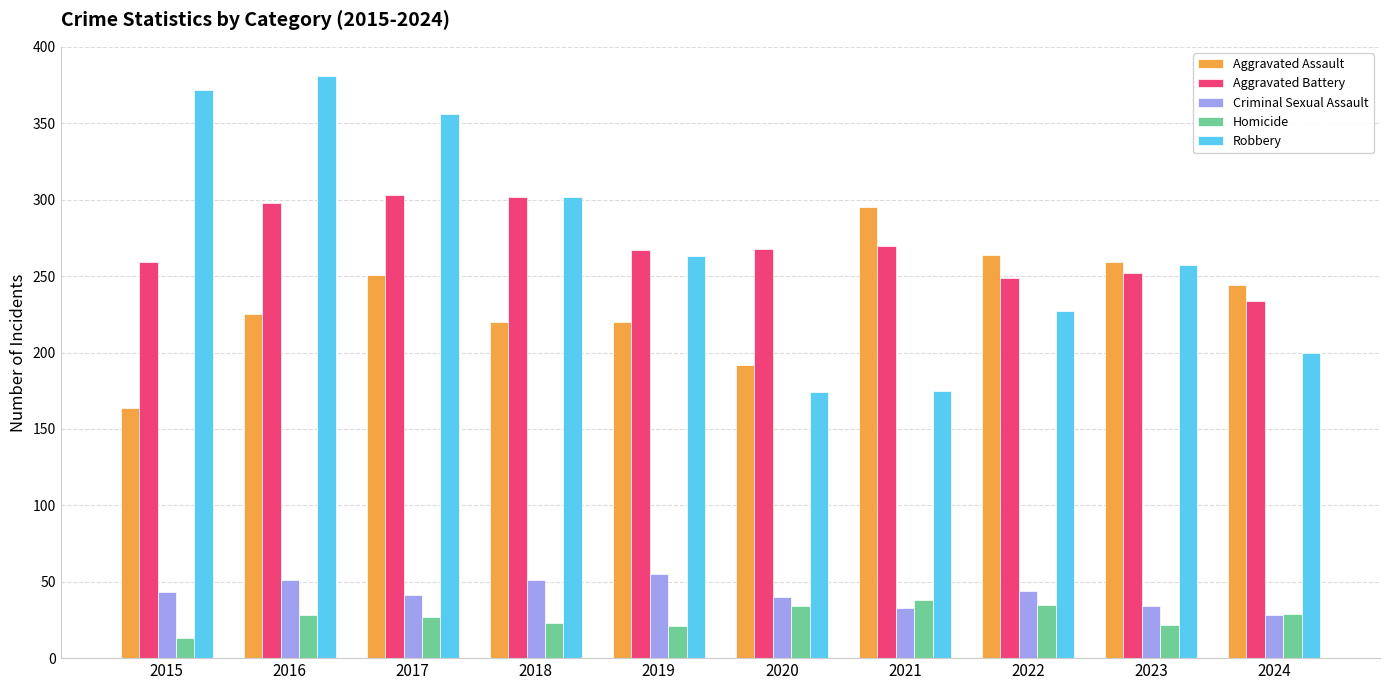

Is it true that Homicide equals 16 at 2020?

False